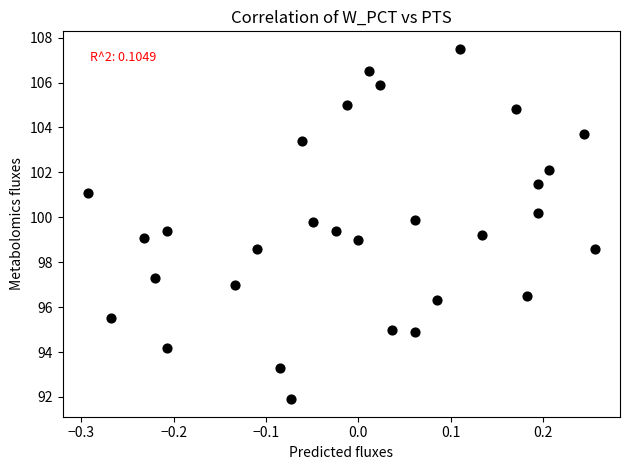

What is the range of Y values (max minus min)?

15.6